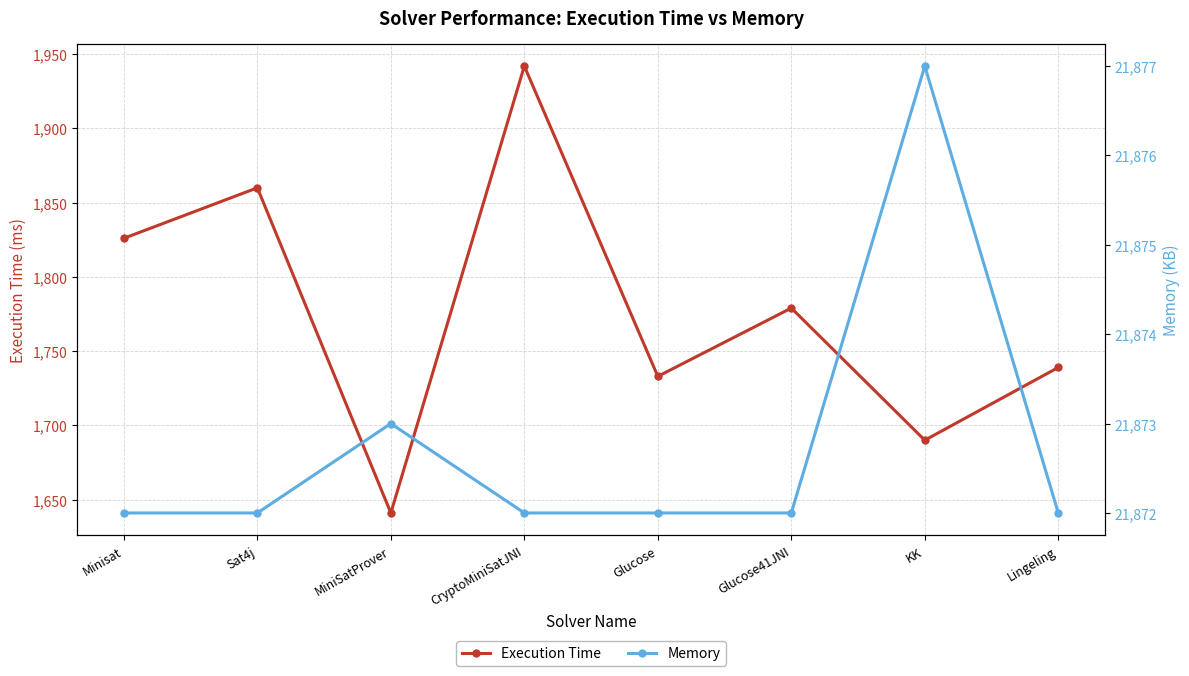

Does the chart have visible grid lines?

Yes